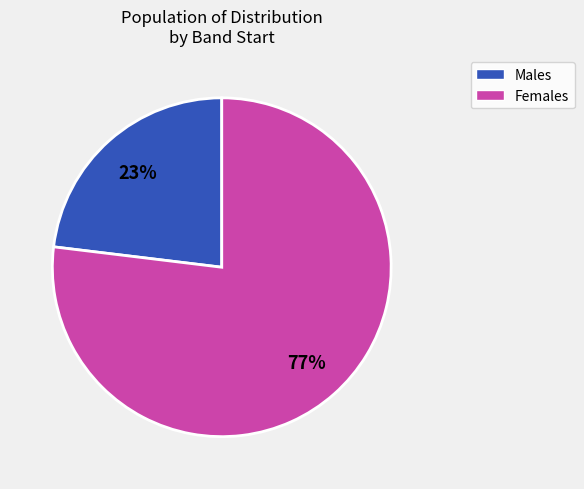

To the nearest percent, what is the difference between the largest and smallest slice percentages?

54%